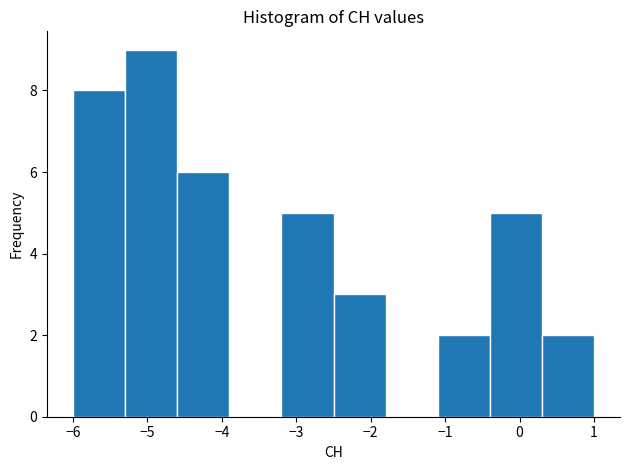

How tall is the bar that spans -3.2 to -2.5 on the x-axis? The values are not printed on the chart, so give them approximately, as read against the axis.

5